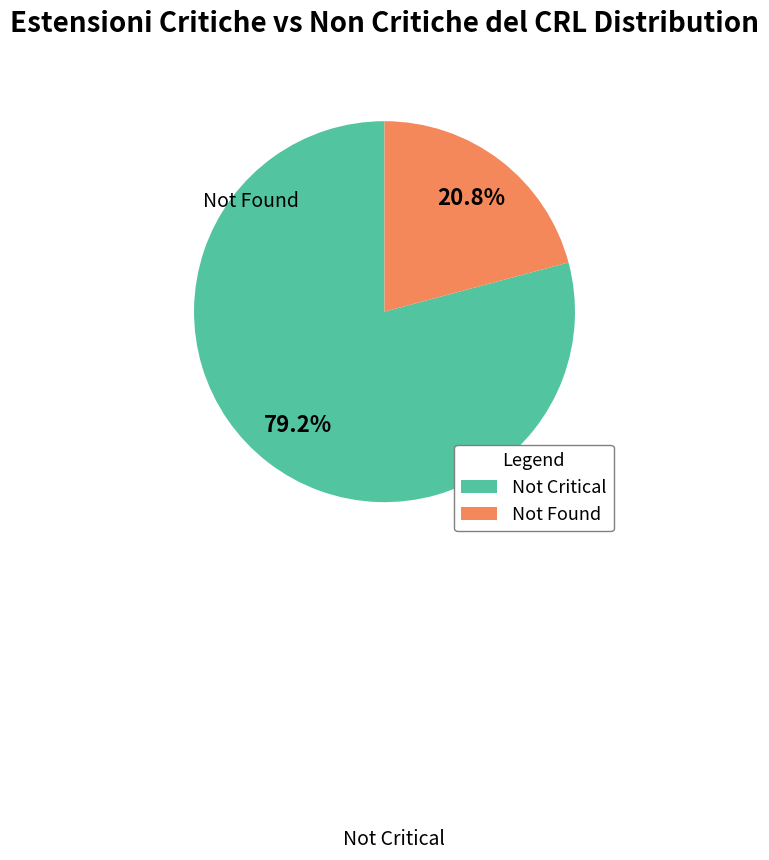

How many segments does this pie chart have?

2